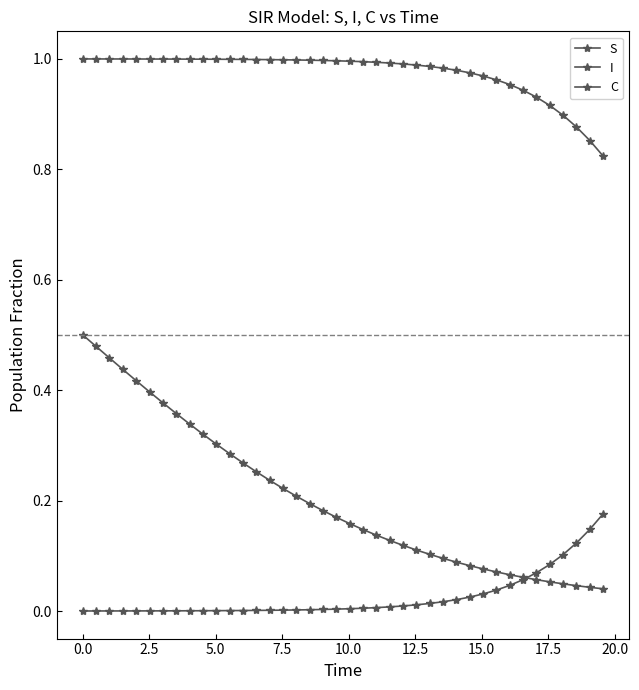

How many data points does each series have?

40